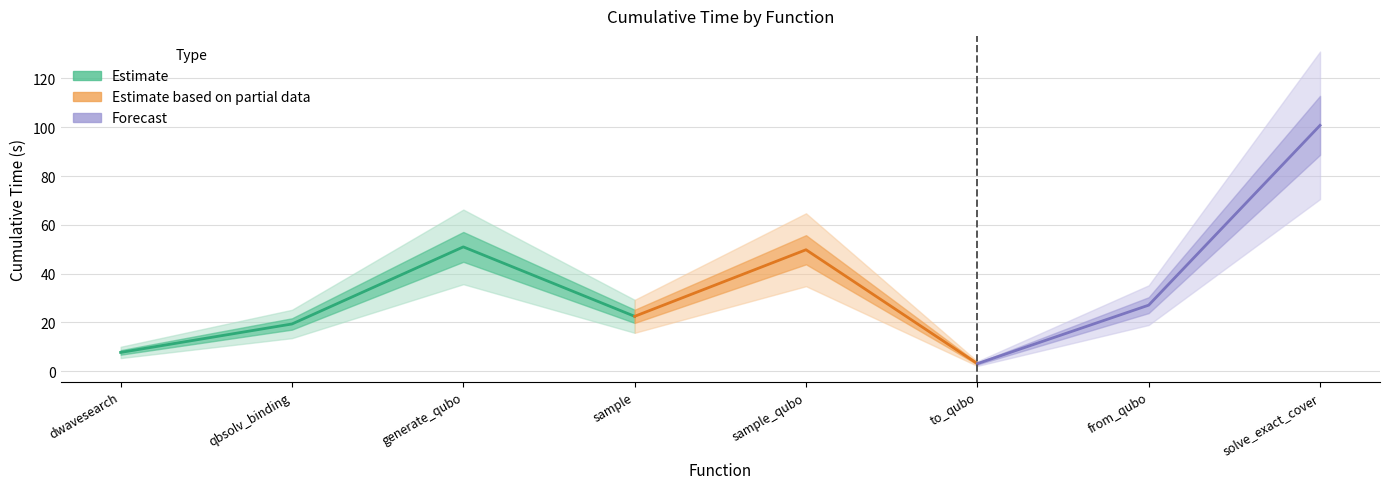

What is the sum of all values?

281.3